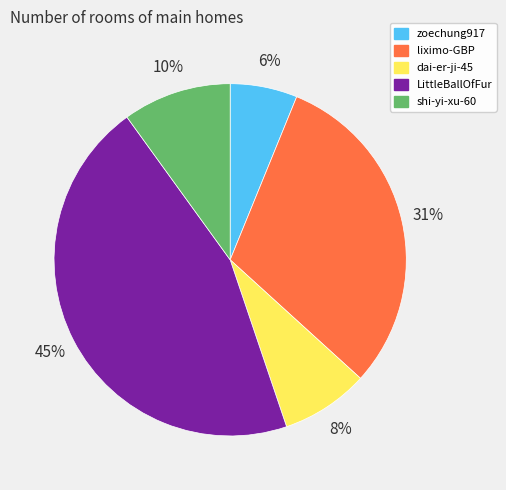

Do LittleBallOfFur and shi-yi-xu-60 together represent more than half of the pie?

Yes